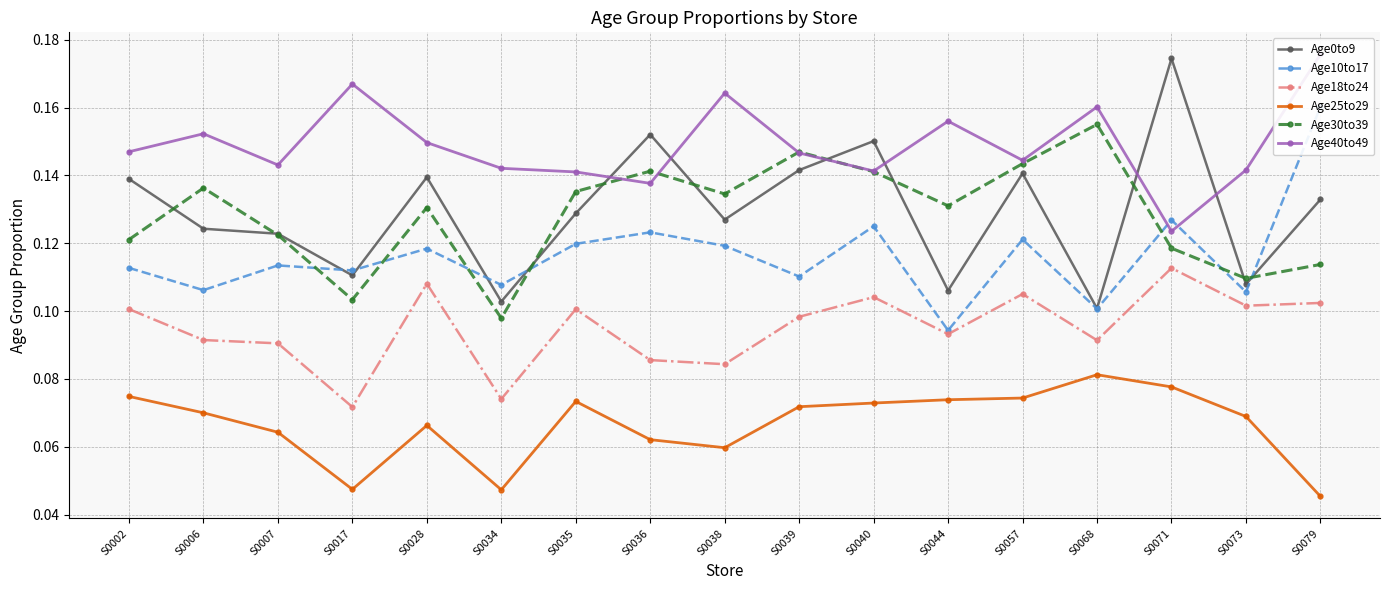

What is the value of the Age40to49 point at the 10th from the left?

0.1